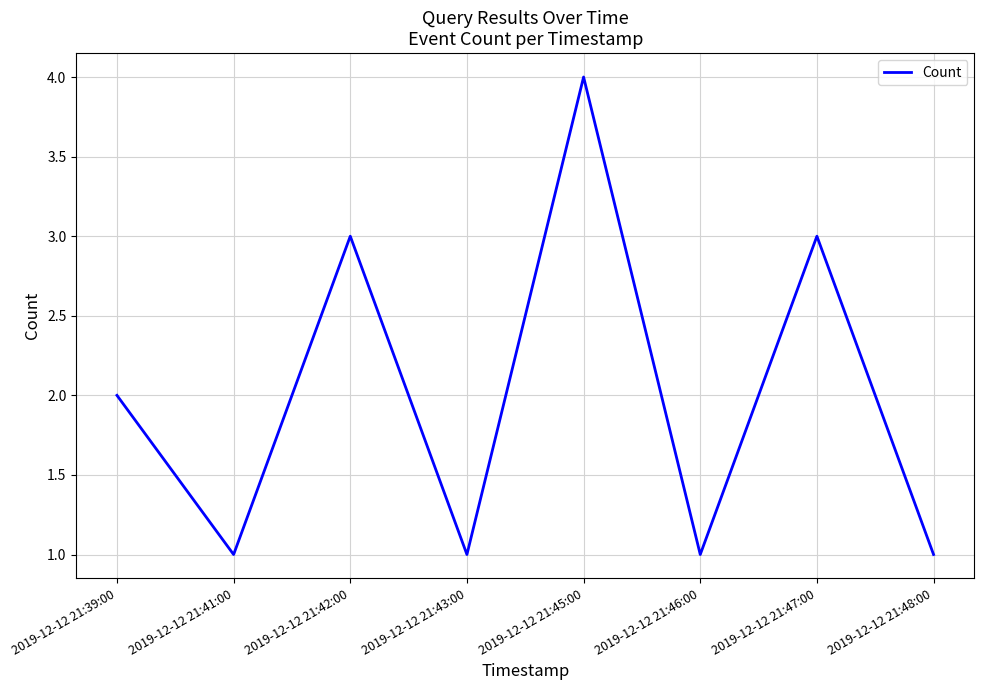

Reading left to right, what are all the values shown in this chart?

2	1	3	1	4	1	3	1